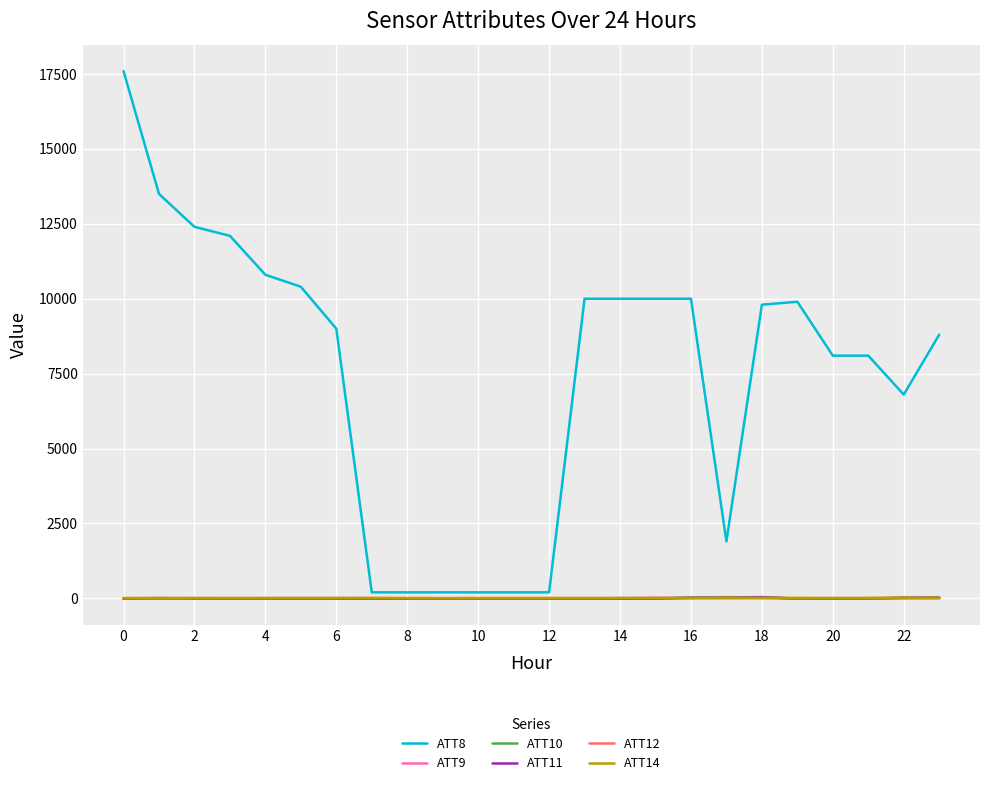

Which series has the largest range (max minus min)?

ATT8